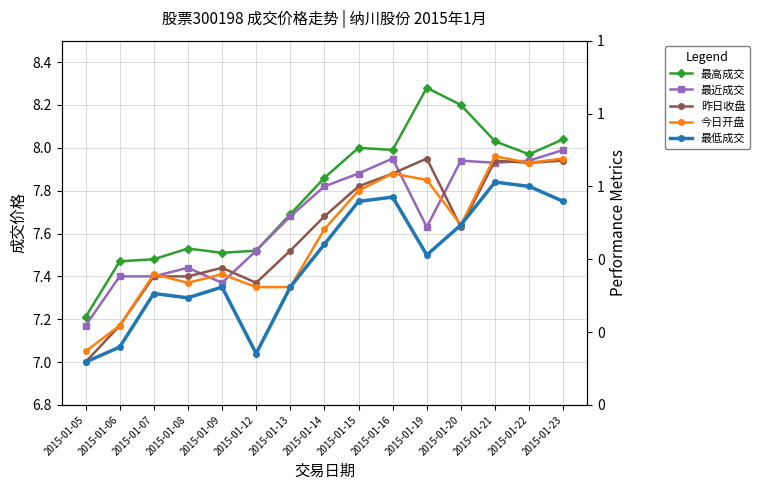

What value does the 今日开盘 series have at 2015-01-13?

7.3